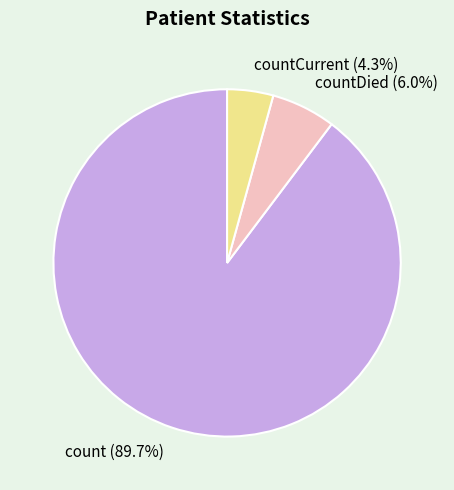

True or false: countCurrent accounts for 4% of the total.

True